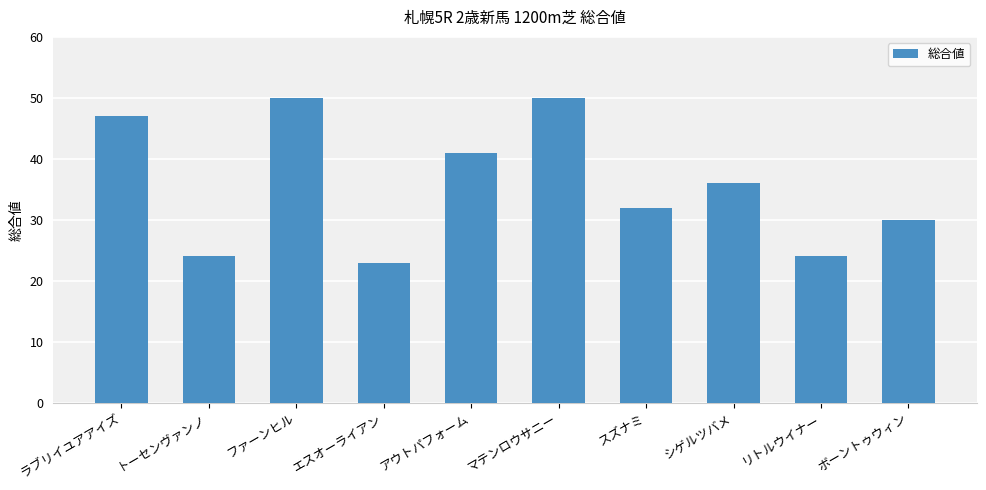

Count the number of categories in the chart.

10